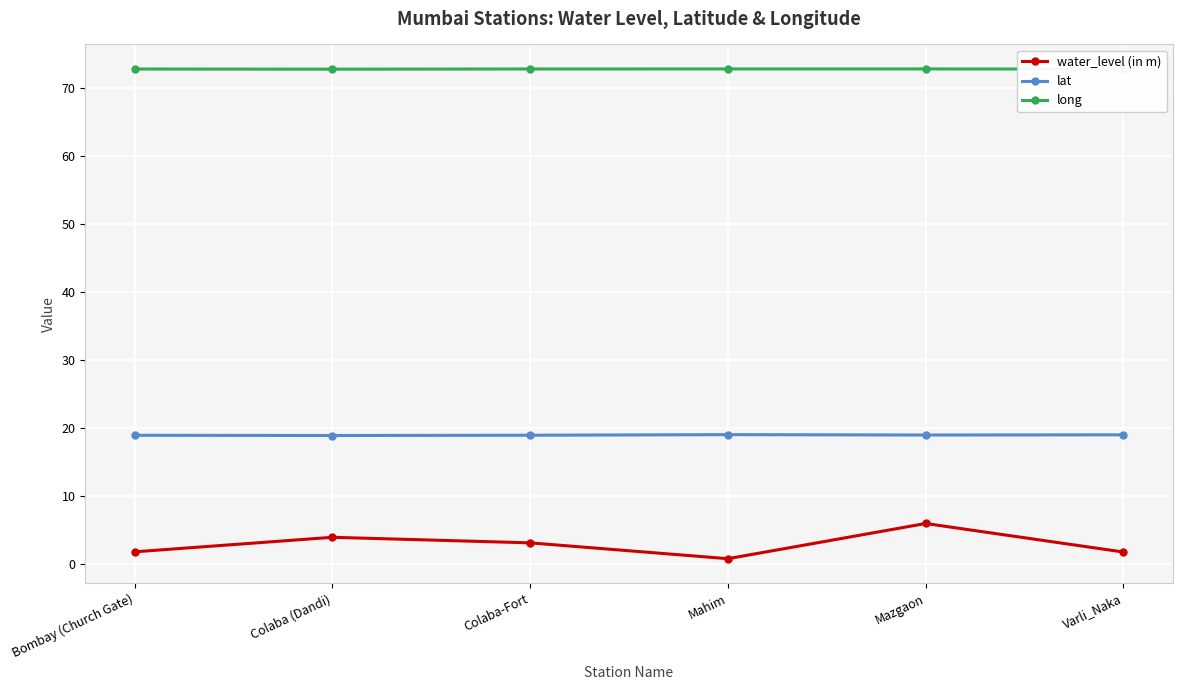

How many lines are shown in the chart?

3